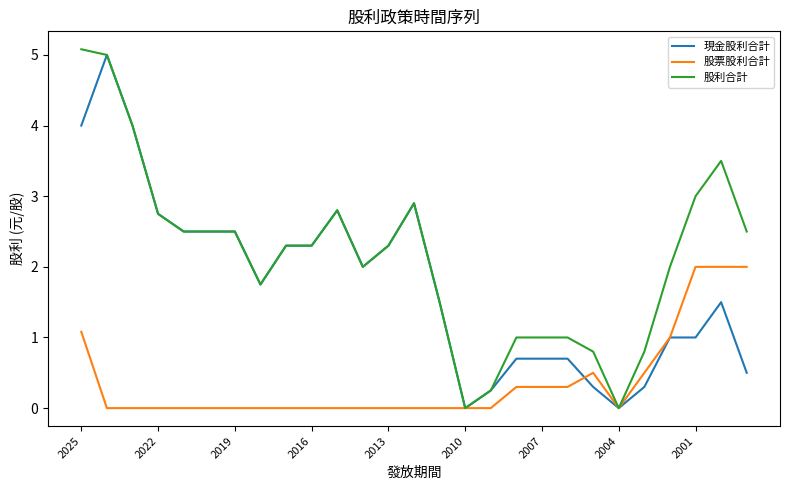

Which series has the largest total across all categories?

股利合計